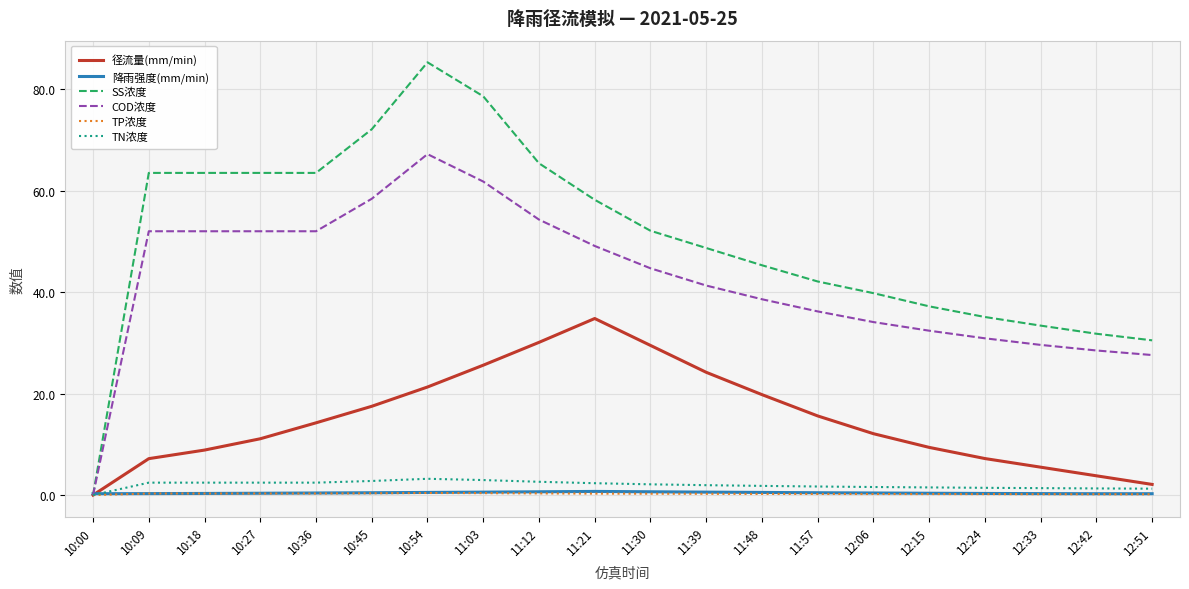

True or false: COD浓度 has a value of 28.5 at 12:42.

True